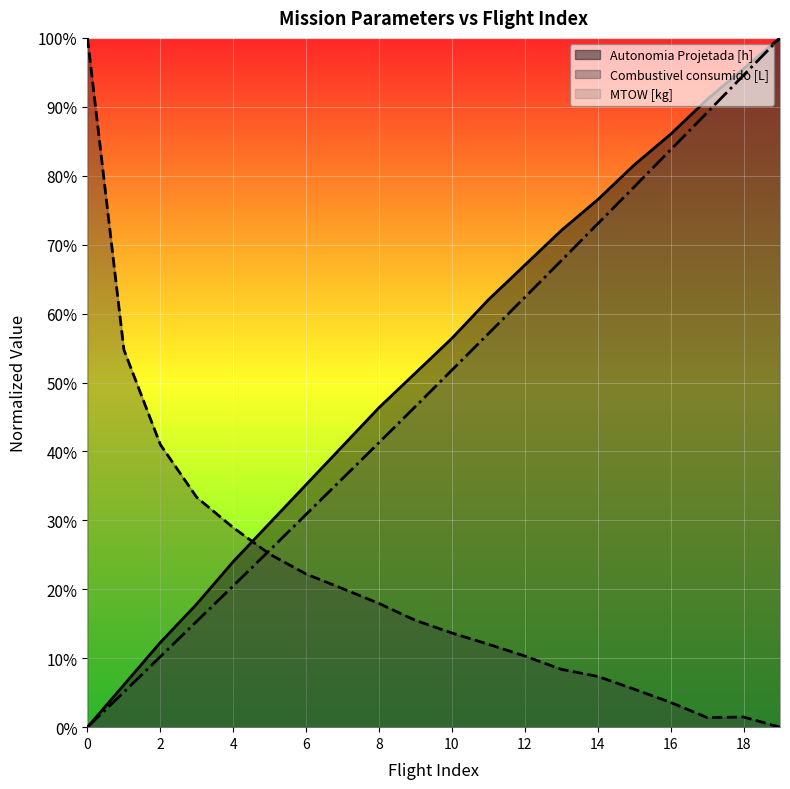

Which series ends up on top after the final intersection of MTOW [kg] and Combustivel consumido [L]?

MTOW [kg]